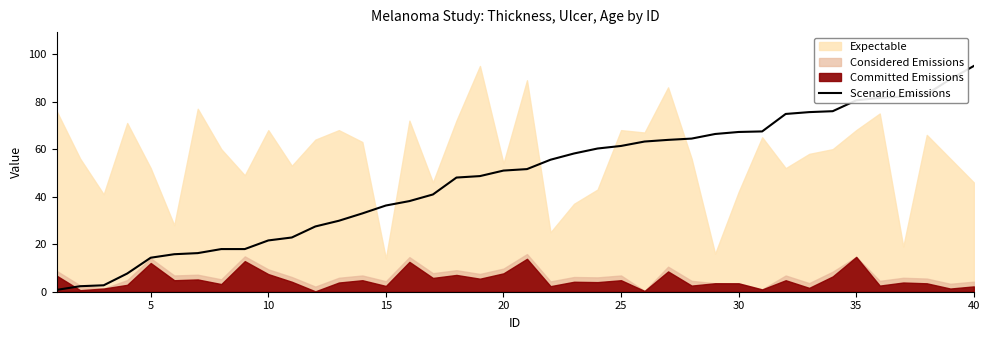

At which label is the value closest to 47?

17